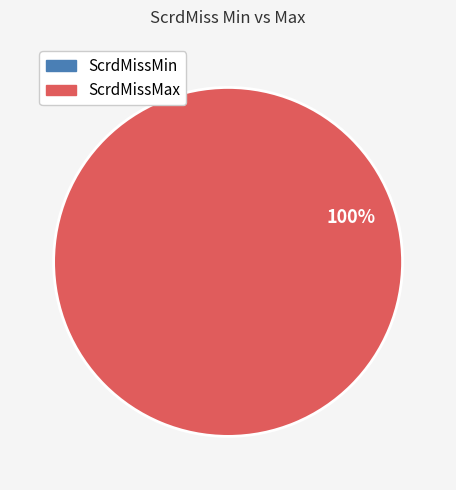

The ScrdMissMax slice represents 90% of the pie. True or false?

False